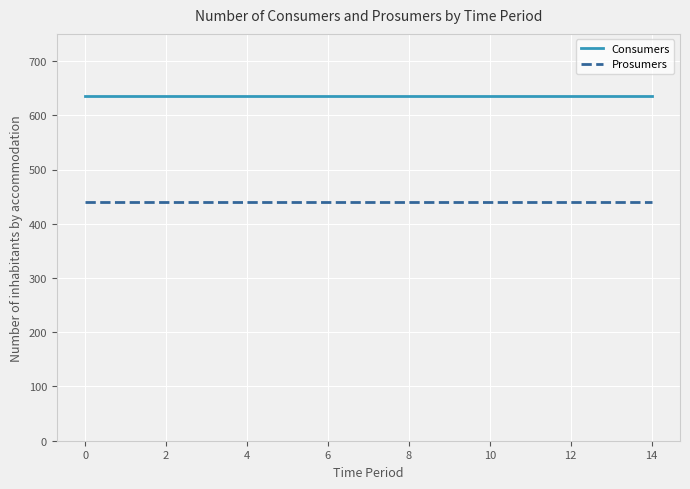

Which series has the largest total across all categories?

Consumers